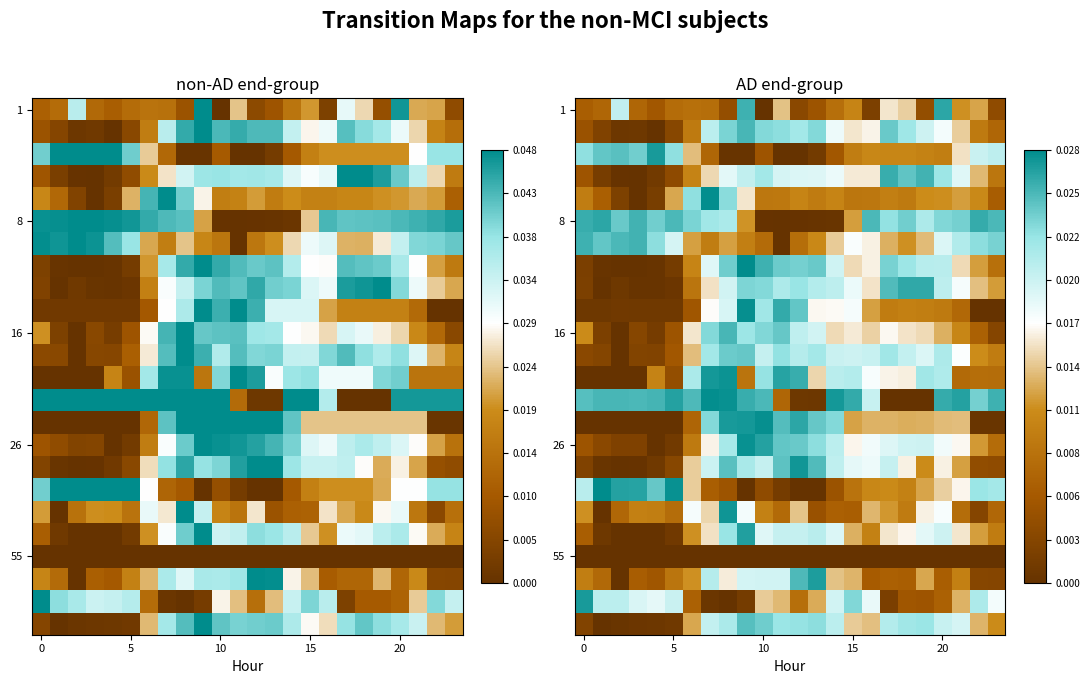

Which has a higher value, 14 or 12?

14